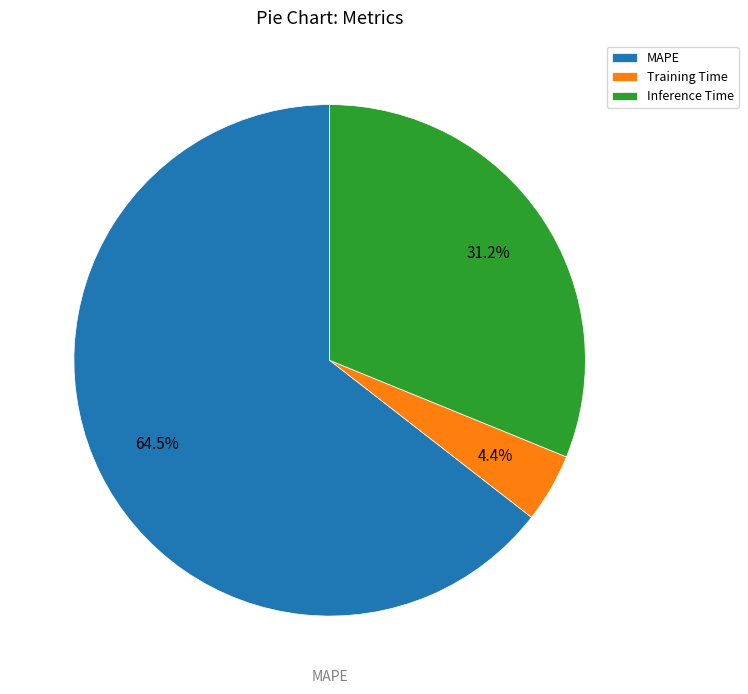

Which slice is the largest?

MAPE